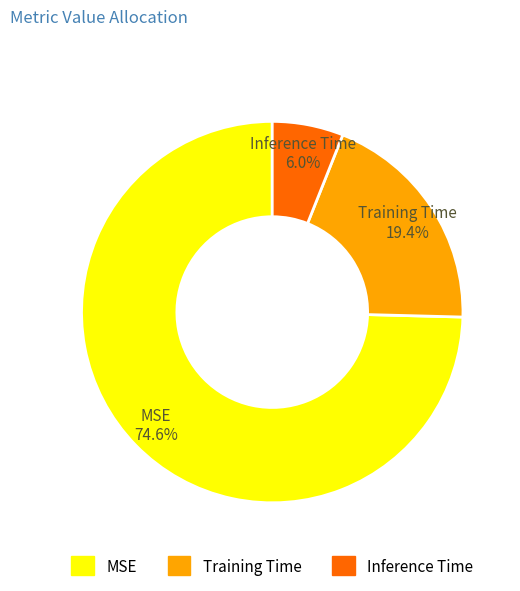

What percentage is the Inference Time slice, to the nearest percent?

6%